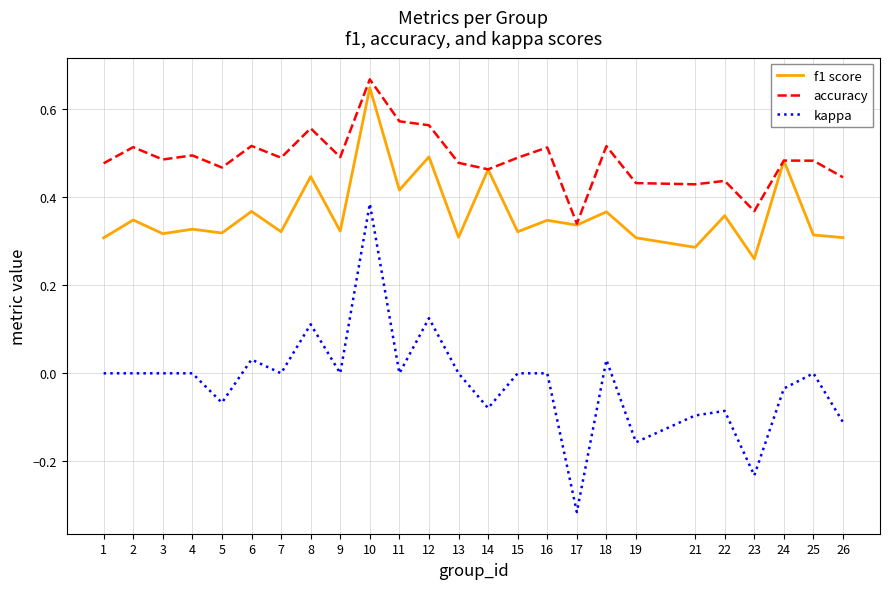

What is the total value across all series at 24?

0.9